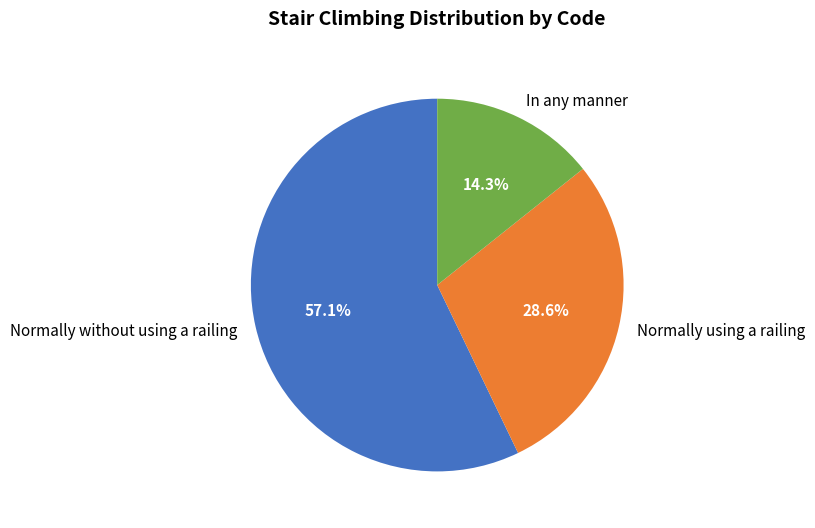

To the nearest percent, what percentage of the pie is In any manner?

14%